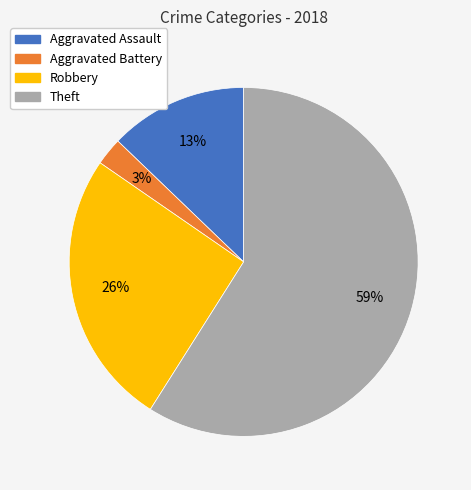

Rank the categories by value from lowest to highest.

Aggravated Battery, Aggravated Assault, Robbery, Theft